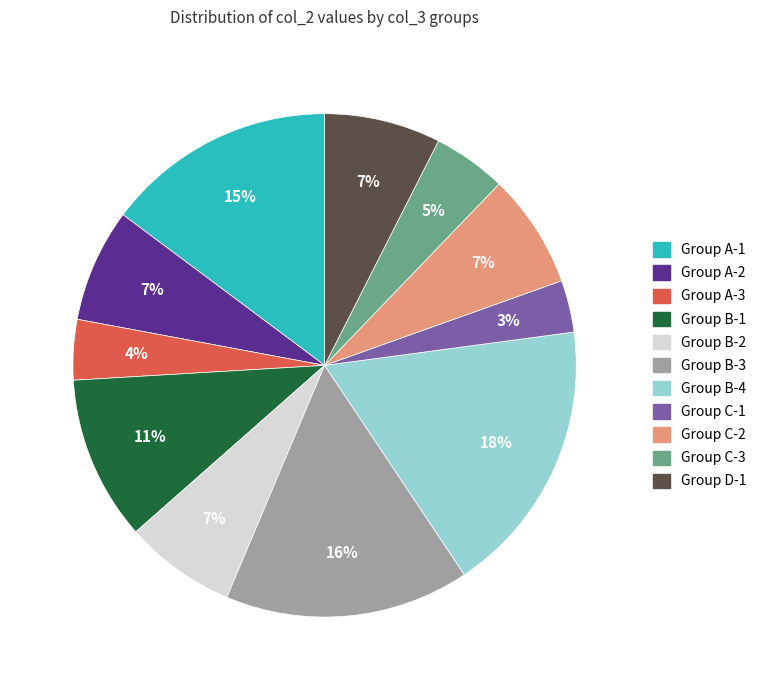

To the nearest percent, what is the average slice percentage?

9%